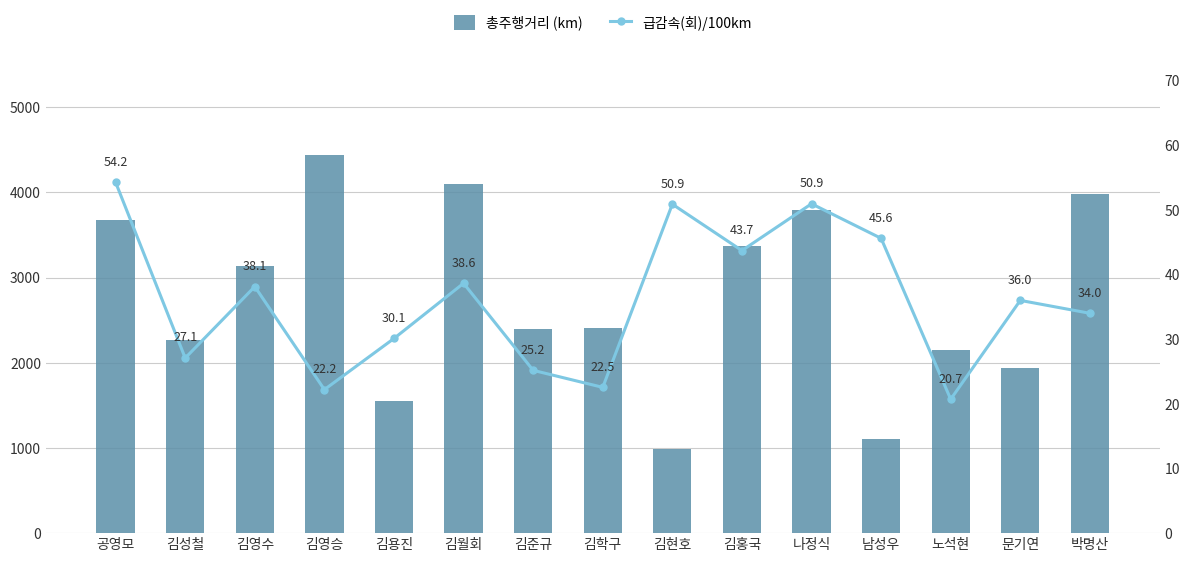

How many groups of bars are there?

15